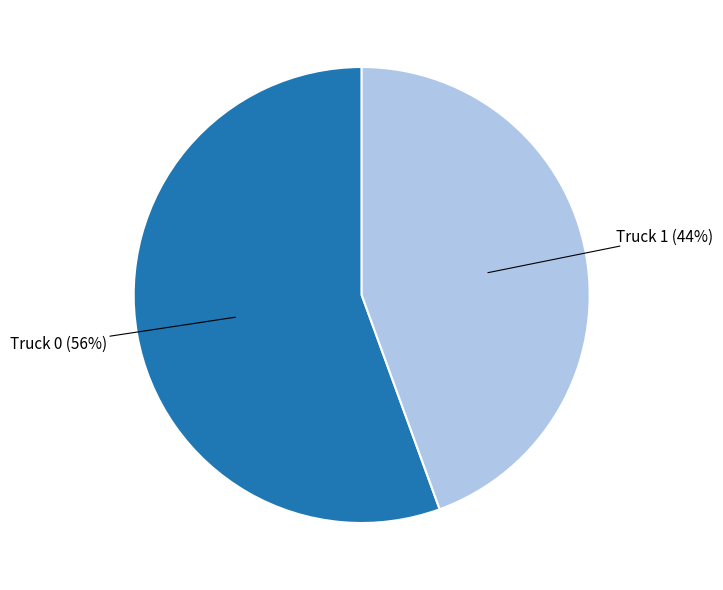

Is the sum of Truck 1 and Truck 0 greater than half?

Yes